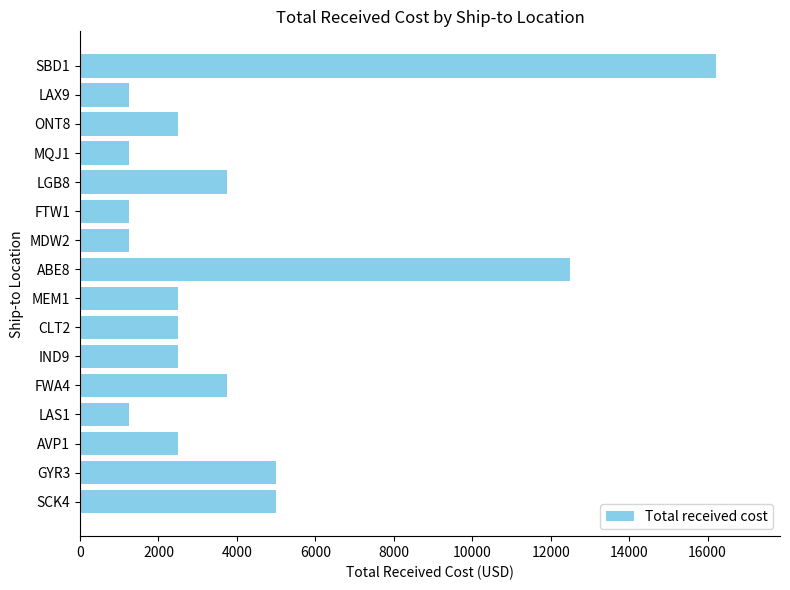

What is the sum of all values?

64896